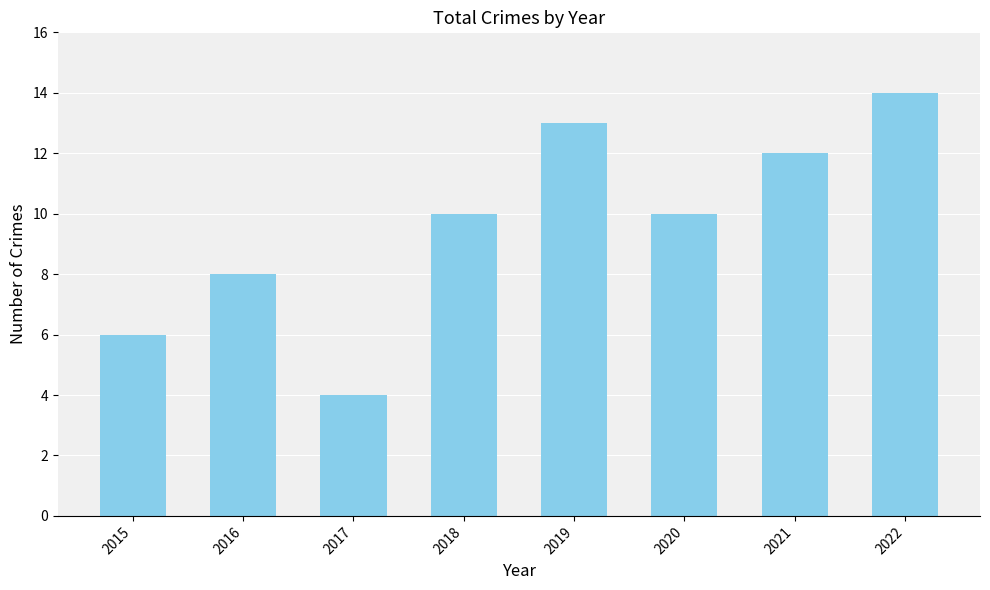

What is the approximate value at 2018?

10